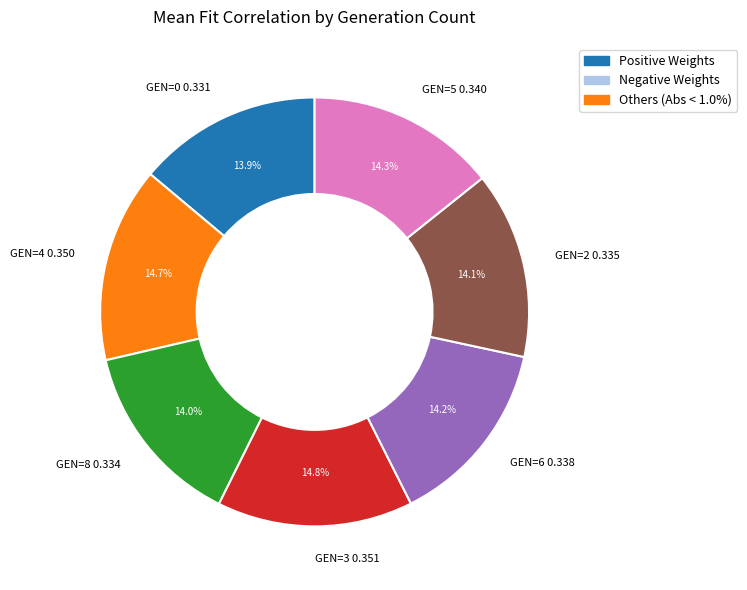

Does any single category account for the majority?

No